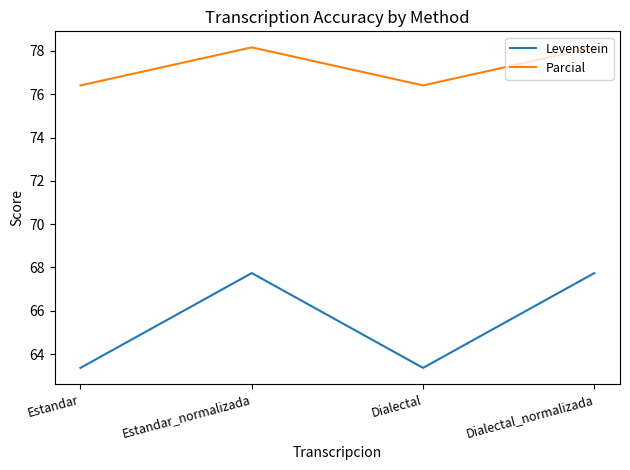

What is the maximum value for Levenstein?

67.7